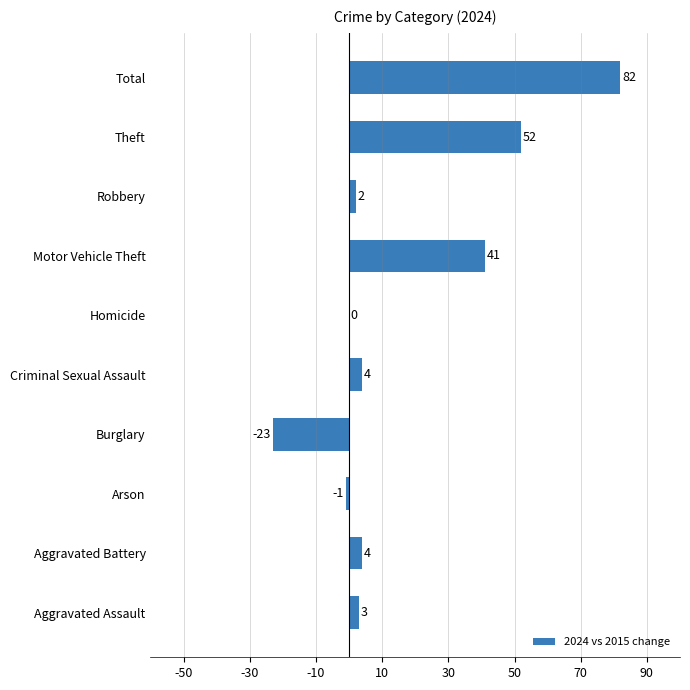

What value does the data have at Criminal Sexual Assault?

4